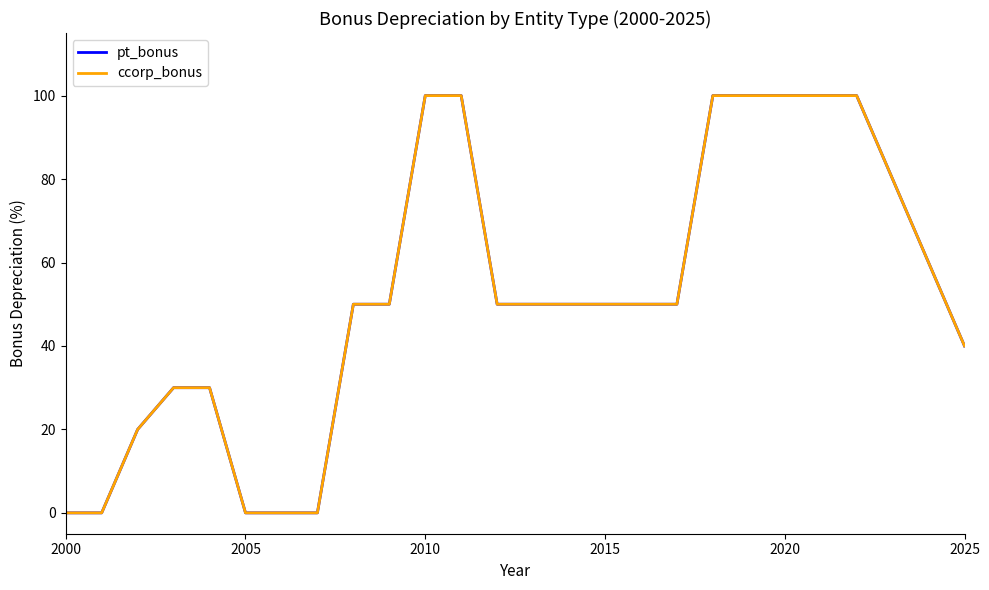

What is the highest value of the pt_bonus series?

100